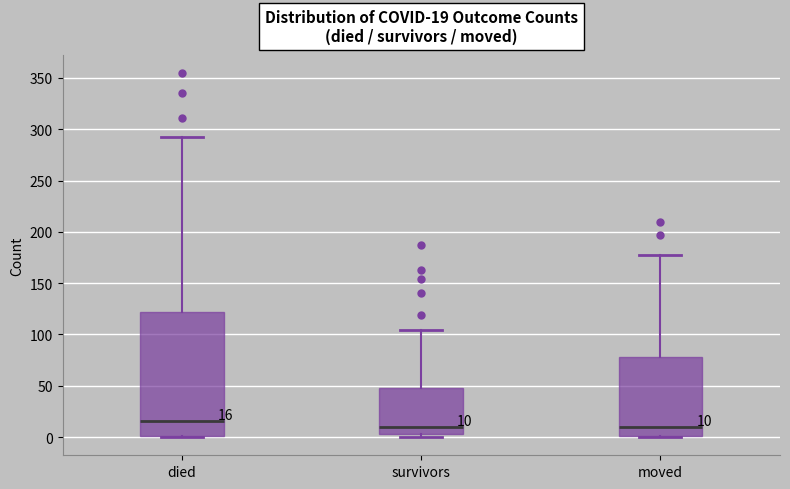

Comparing the boxes themselves (not the whiskers), which one is the tallest?

died